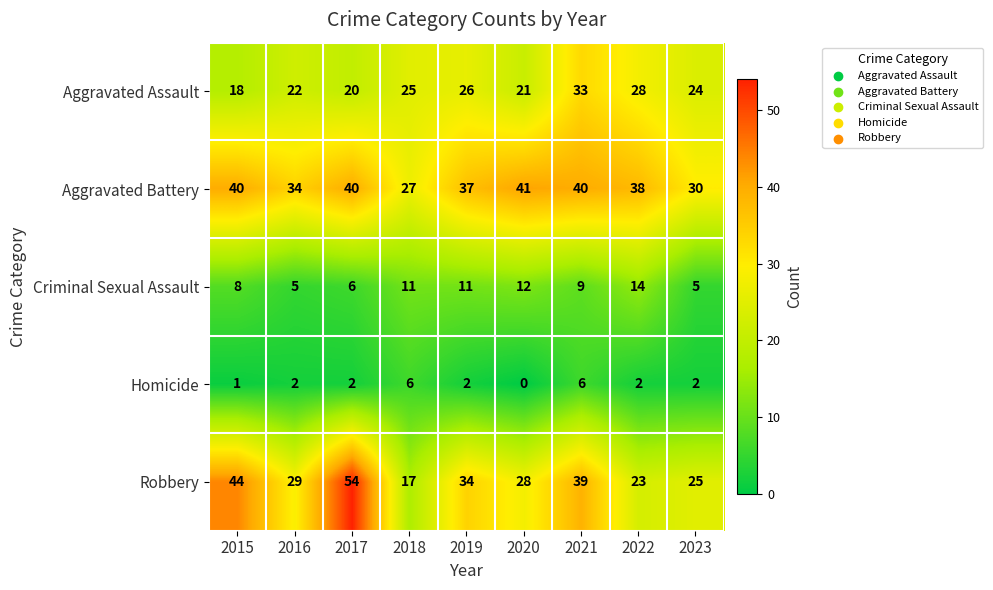

What is the total value across all series at 2015?

111